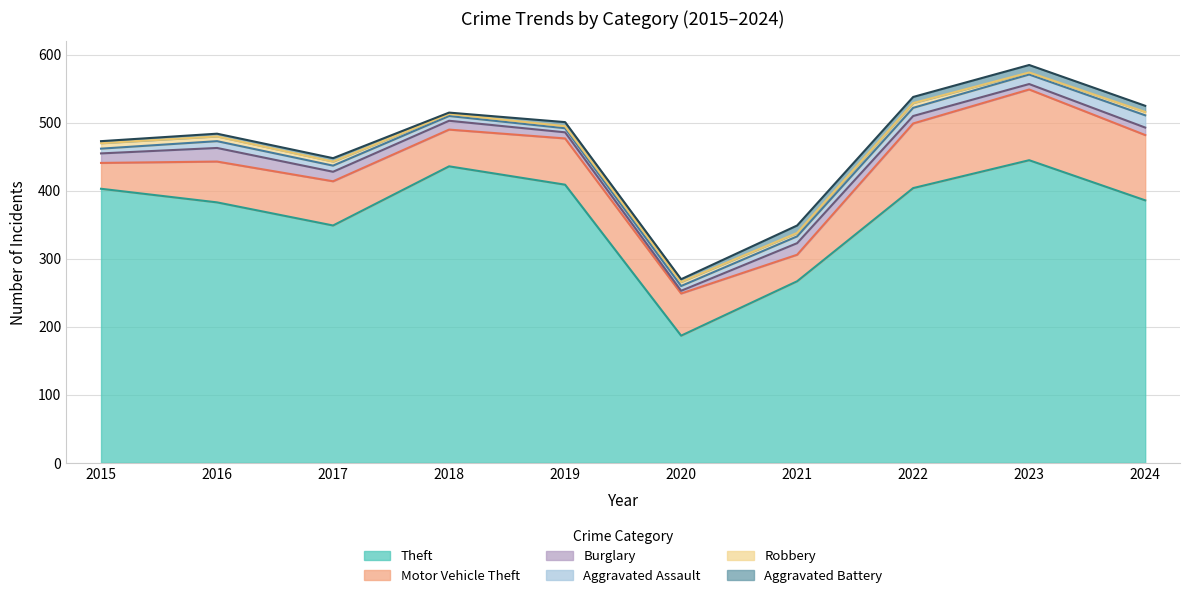

True or false: Burglary and Theft cross at least once.

False